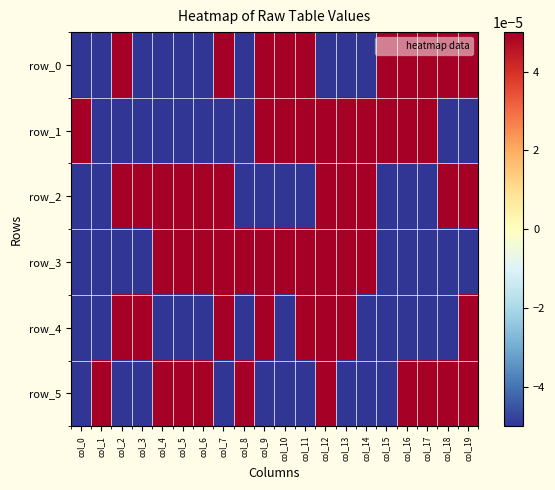

At which label does row_5 first exceed 0?

col_1